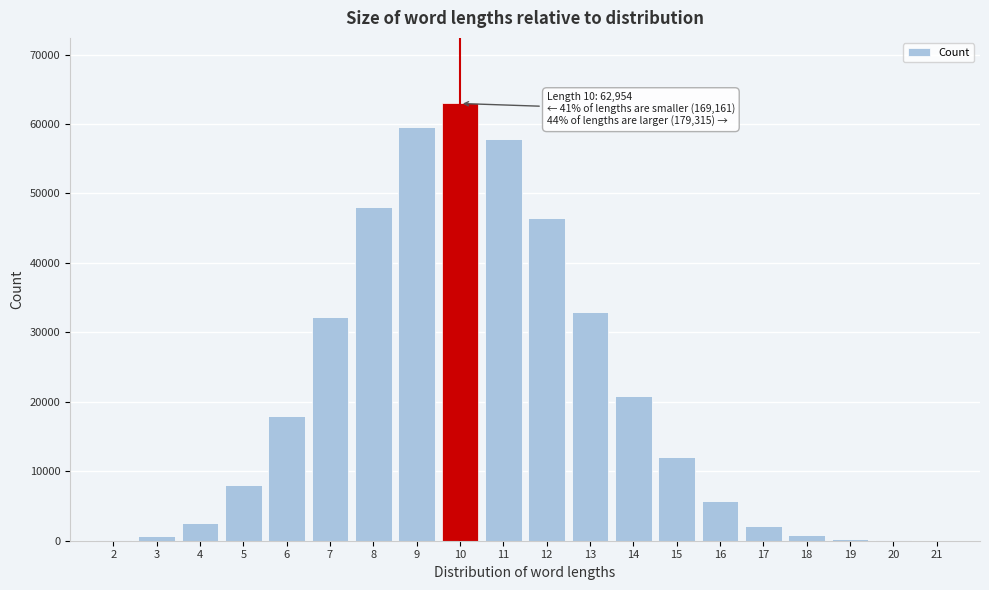

What is the sum of all values?

411430